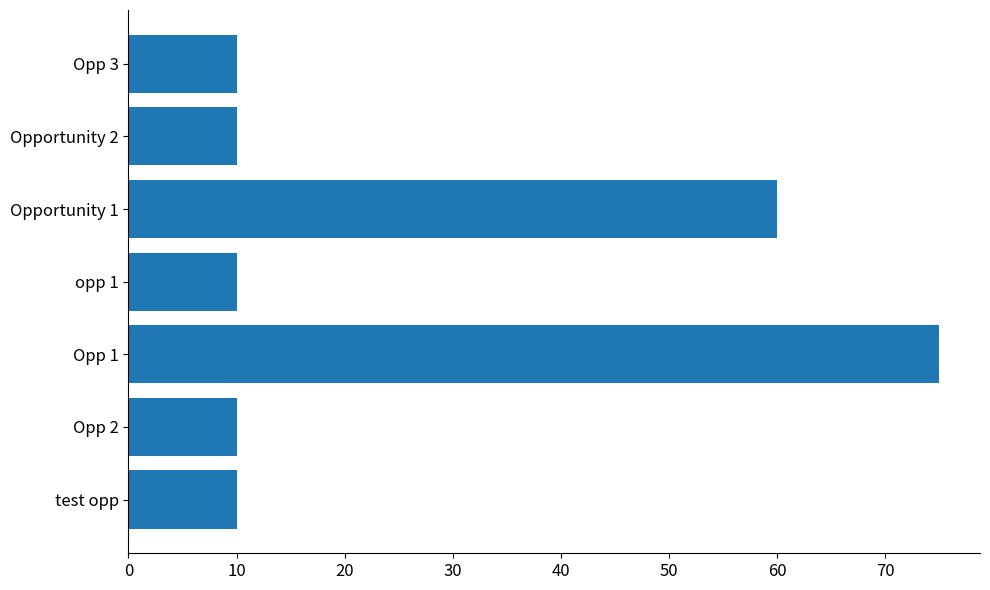

Reading bottom to top, list all the values displayed in this chart.

10	10	75	10	60	10	10